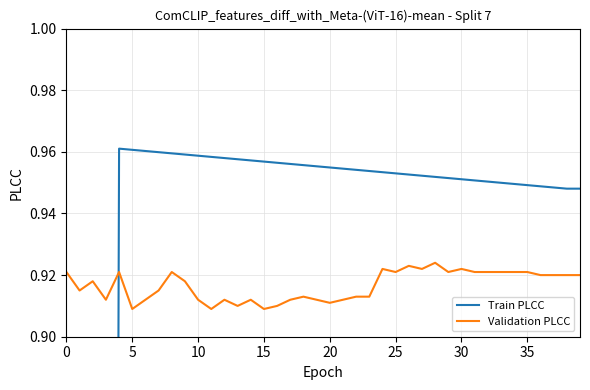

How many data points does each series have?

40